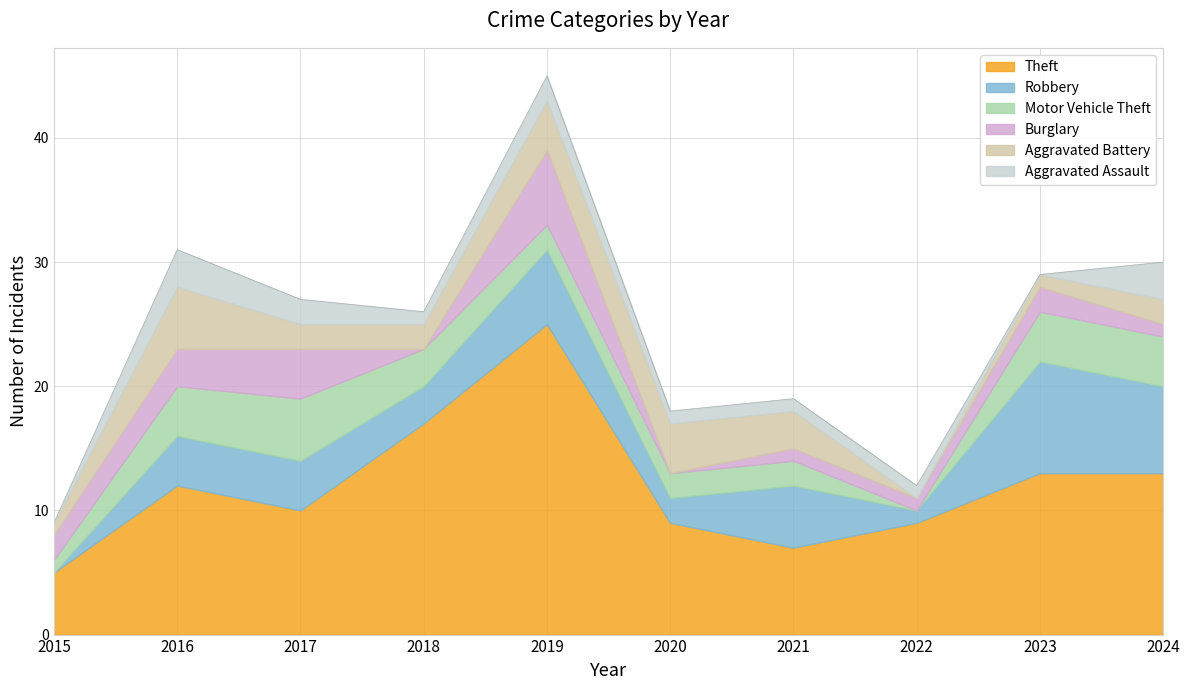

What is the difference between the maximum and minimum values in the Burglary series?

6